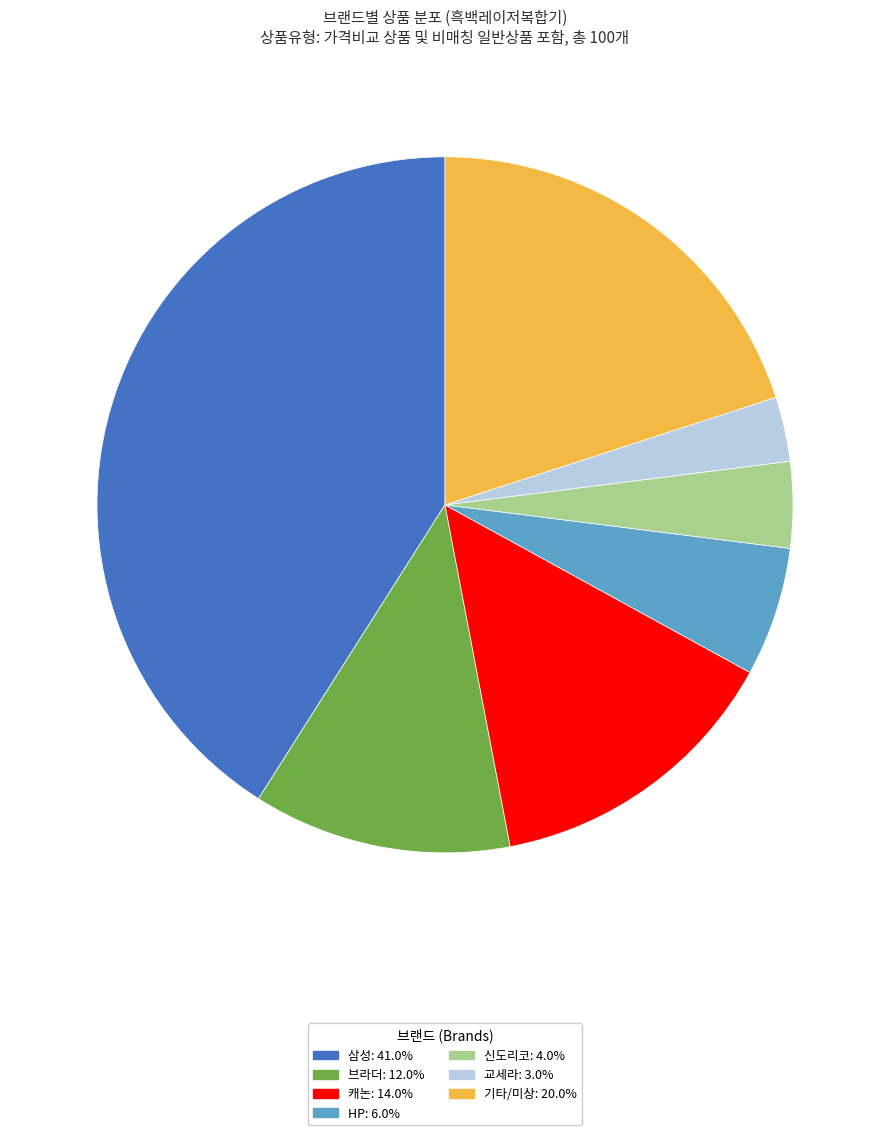

Is there any slice that represents more than half of the pie?

No